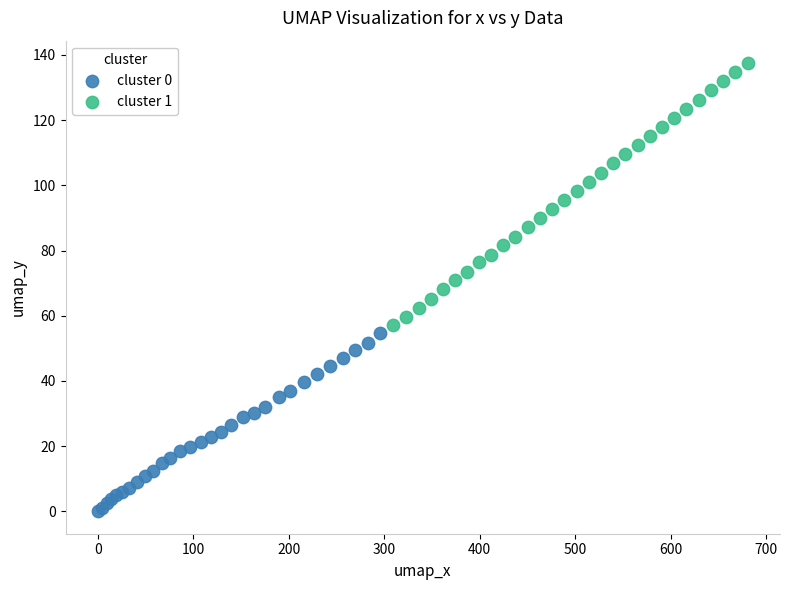

Which series contains the lowest Y value?

cluster 0